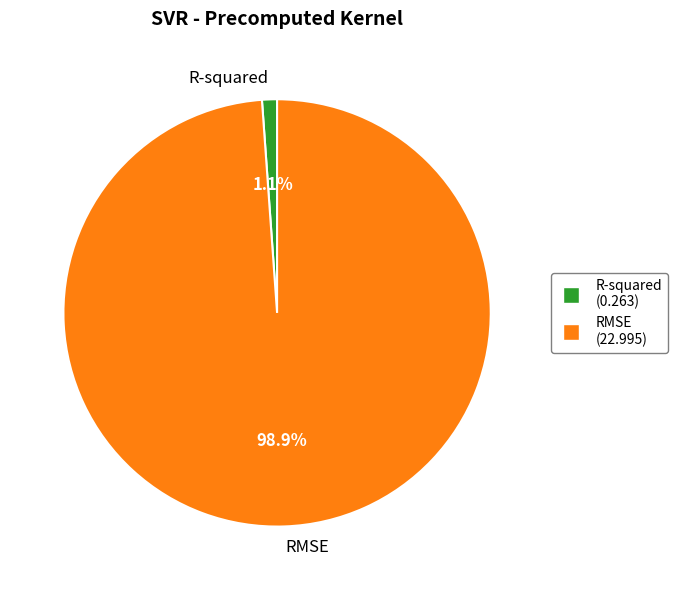

To the nearest percent, what portion does R-squared represent?

1%